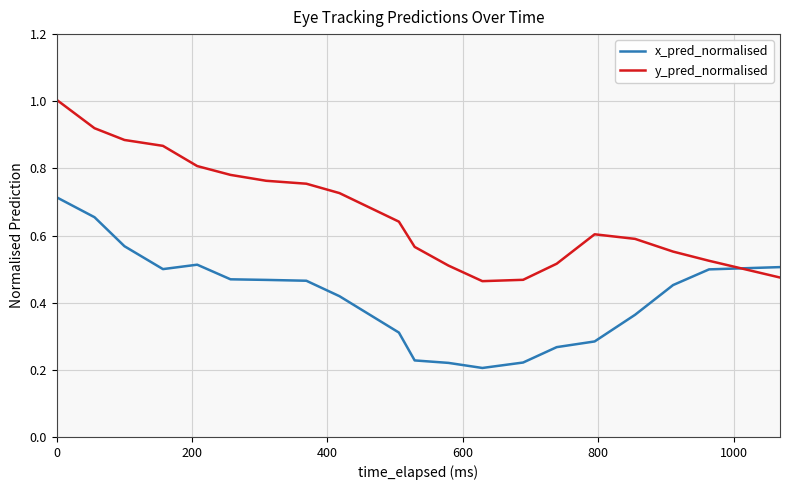

Which series has the largest total across all categories?

y_pred_normalised